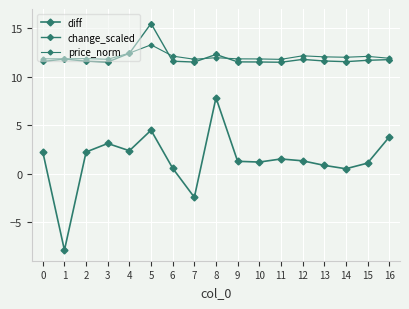

Count the number of data series in this chart.

3